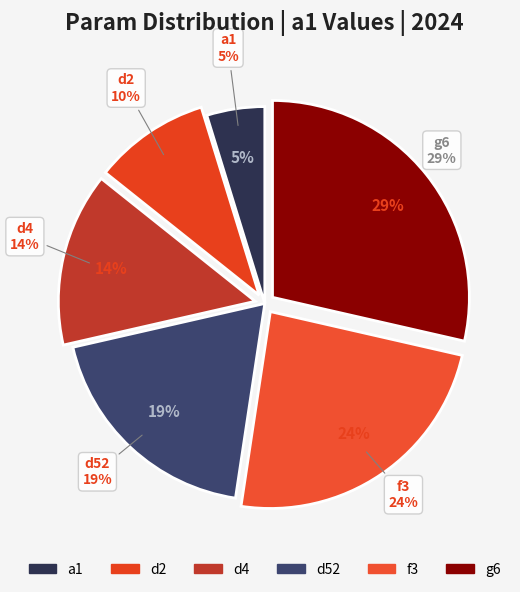

Is there any slice that represents more than half of the pie?

No